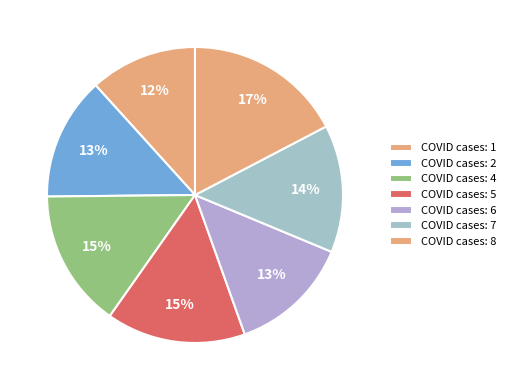

Which category has the biggest portion of the pie?

8